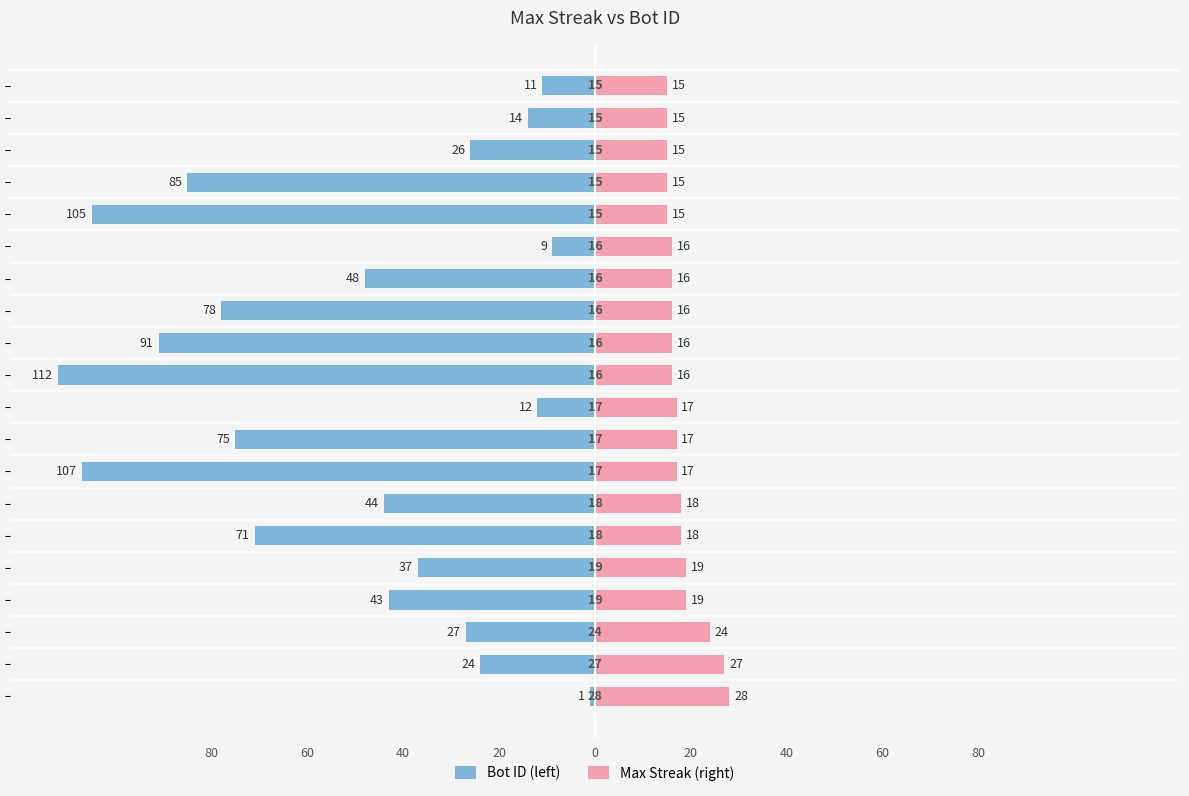

Which has a higher value, 60 or 40?

40